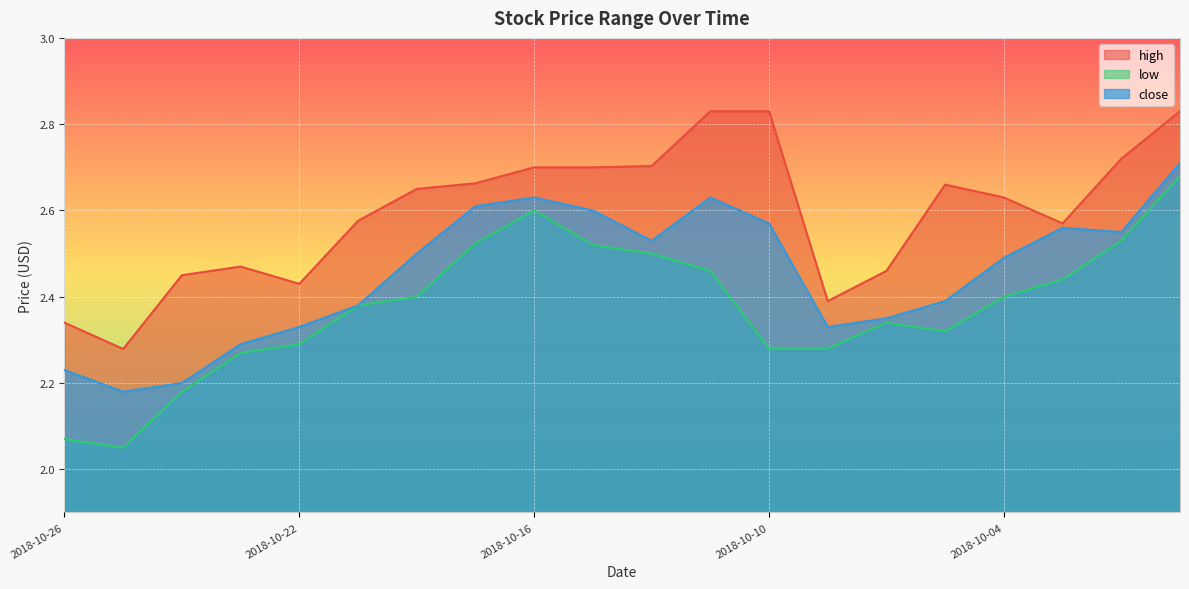

The high series shows 2.3 at 2018-10-25. True or false?

True